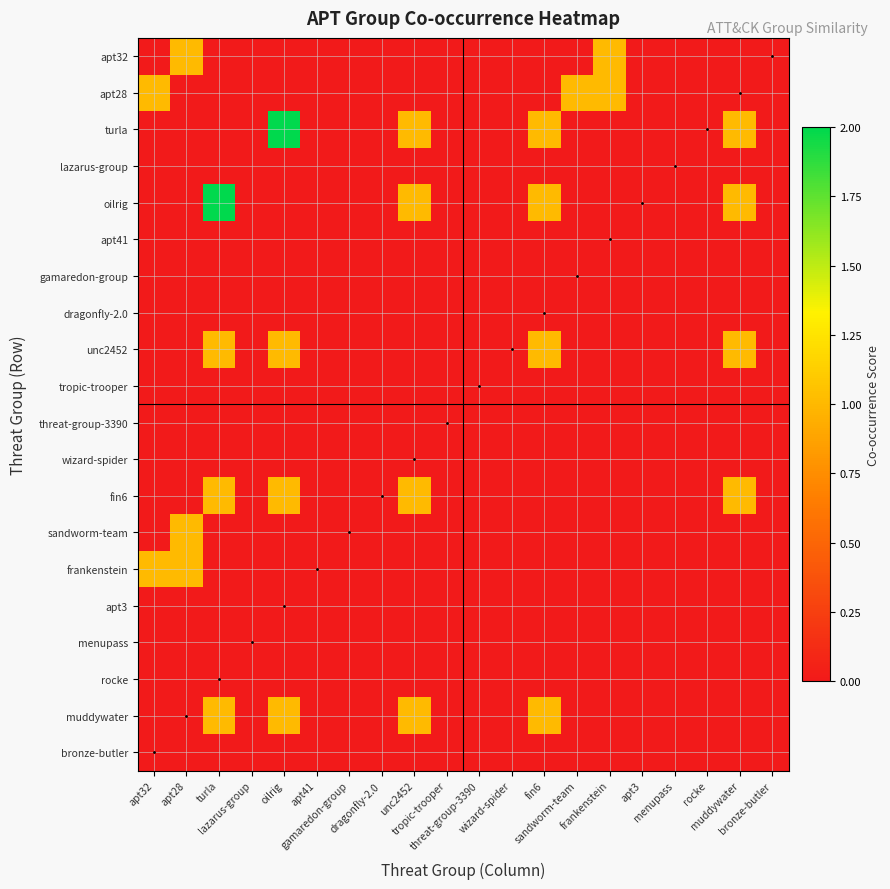

Which label corresponds to the largest value in the chart?

oilrig